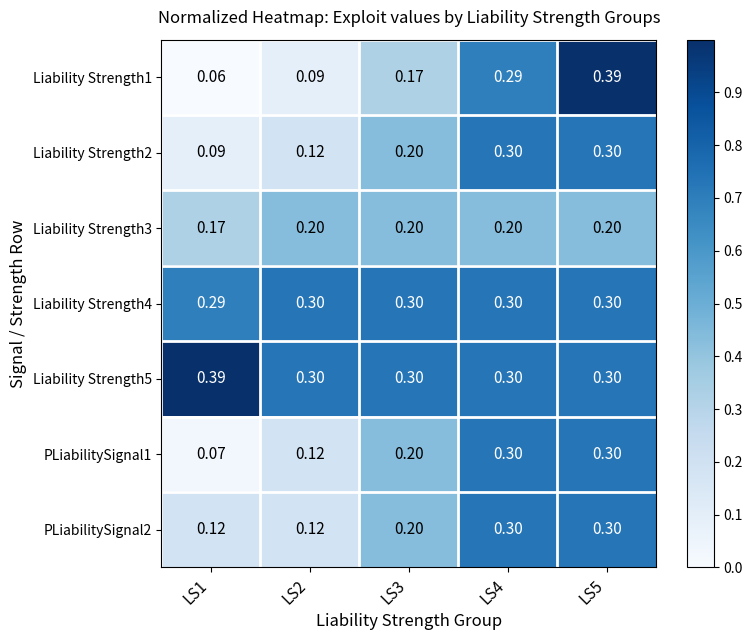

Which series has the largest total across all categories?

Liability Strength5